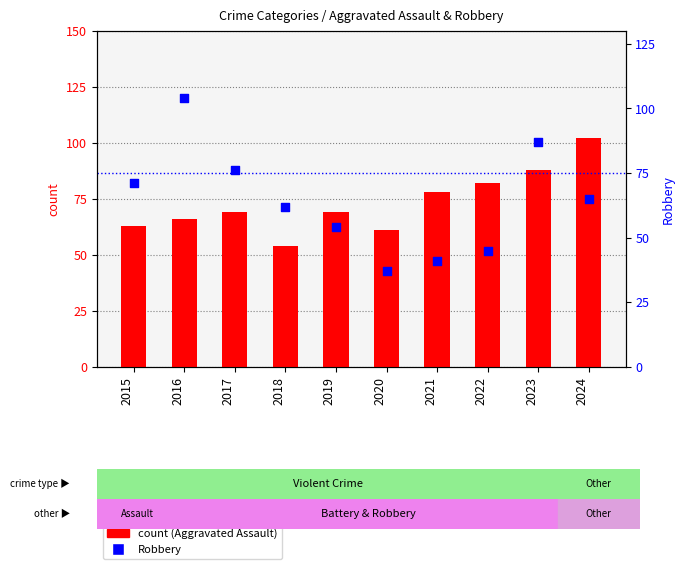

Is the value of Aggravated Assault at 2018 greater than the value of Robbery at 2023?

No